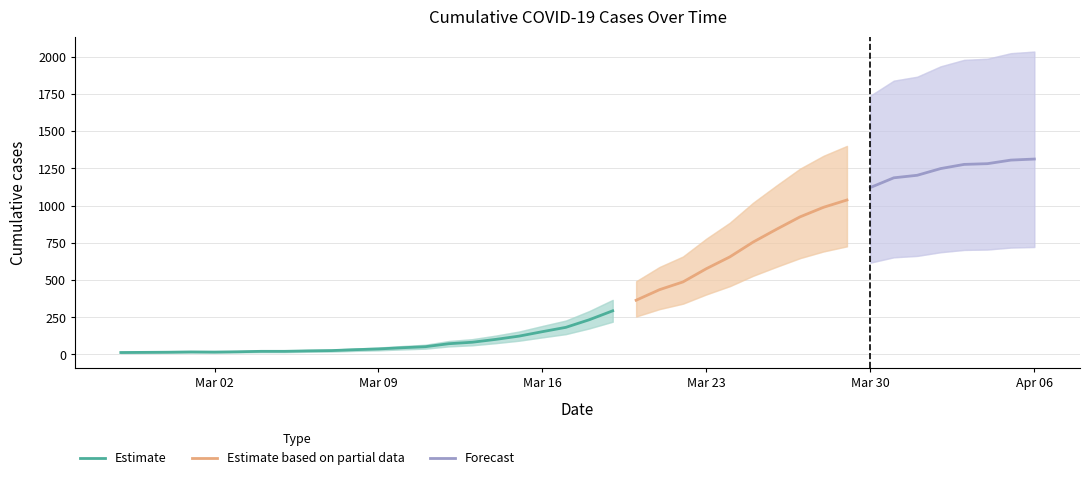

What is the sum of the values at 2020-03-08 and 2020-02-28?

46